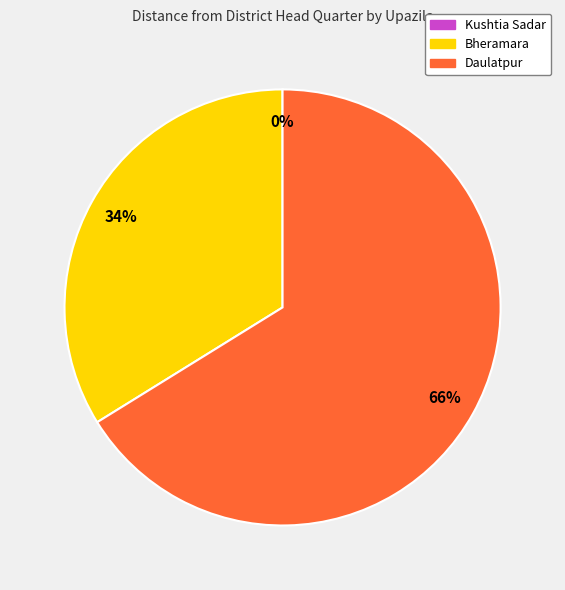

True or false: Daulatpur accounts for 66% of the total.

True